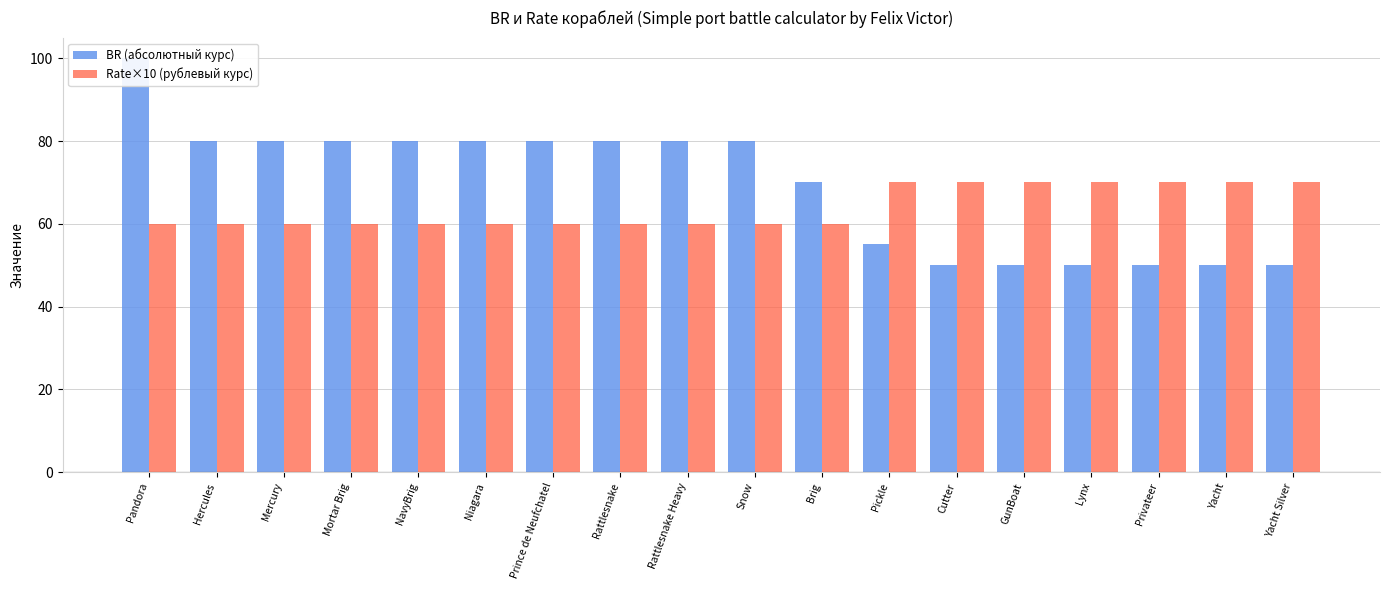

Does the chart contain stacked bars?

No